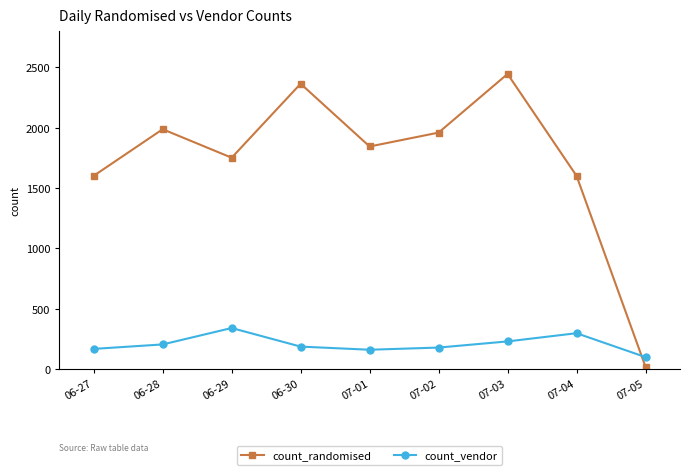

Rank the series at 07-01 from highest to lowest value.

count_randomised, count_vendor